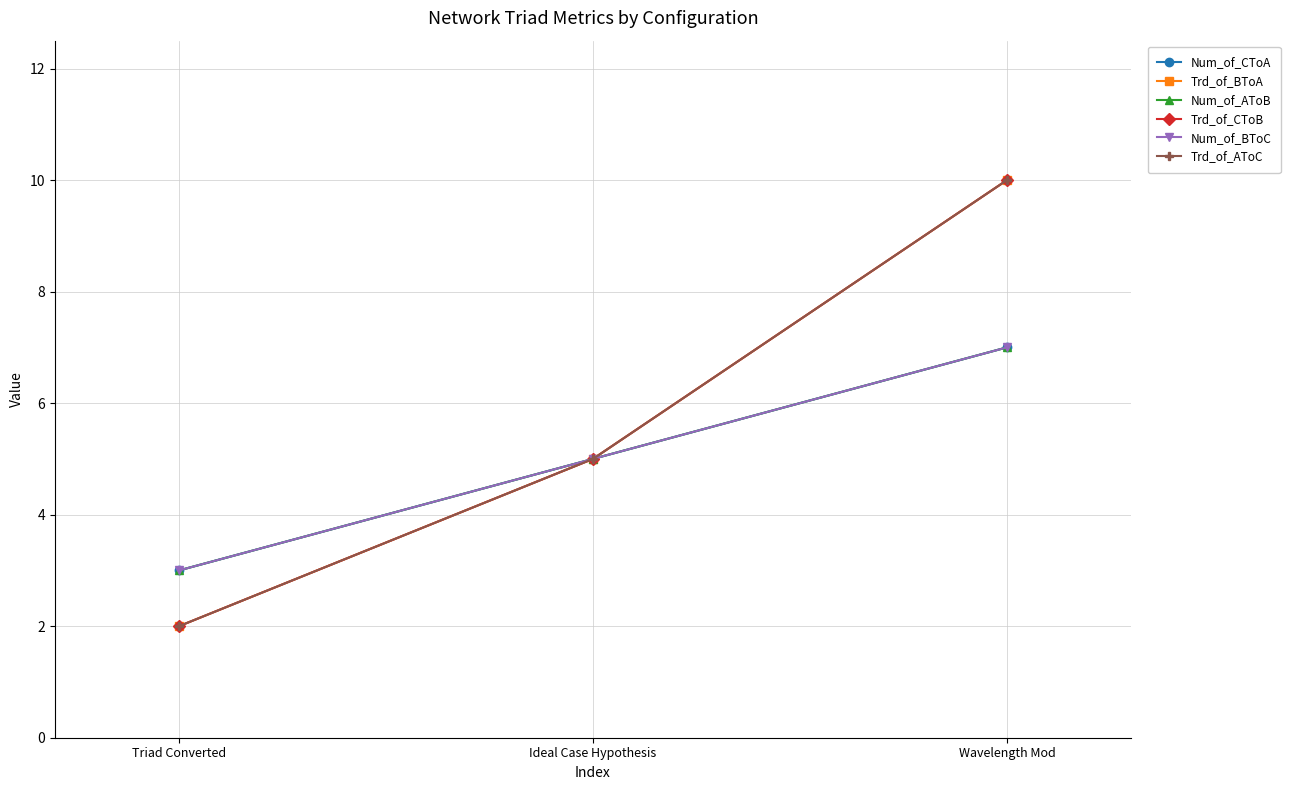

Where does the Num_of_CToA series first go above 5?

Wavelength Mod